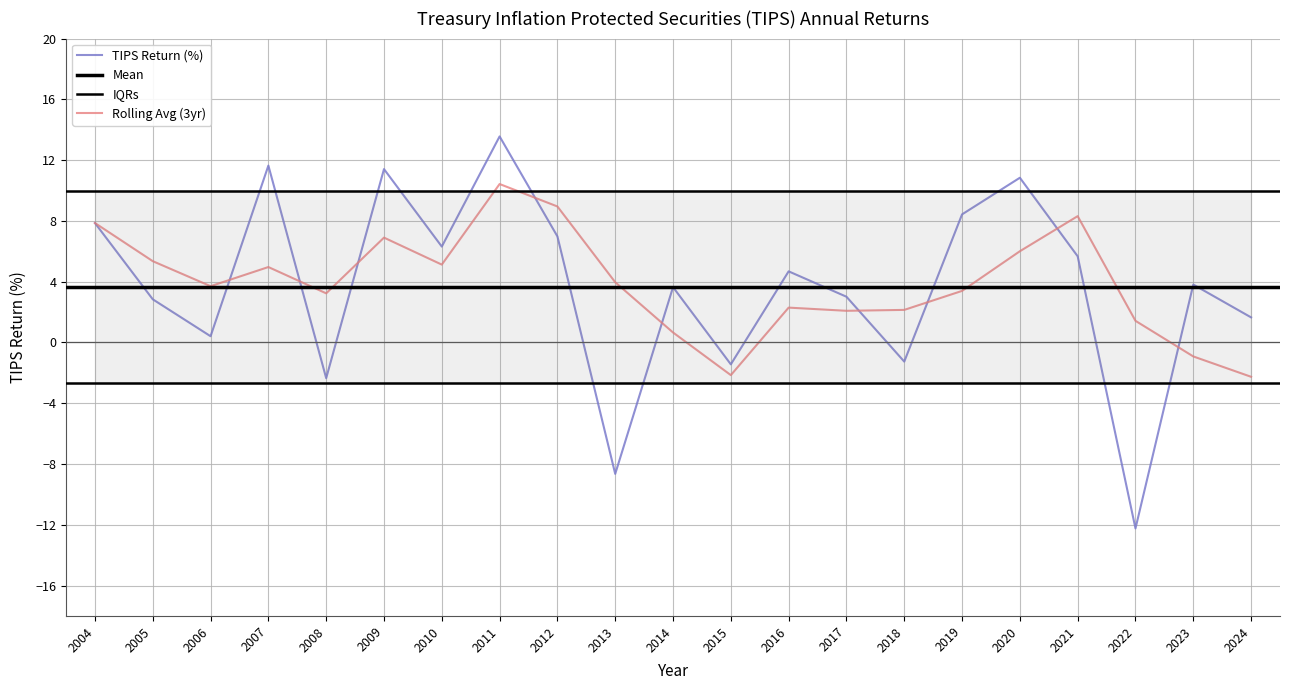

At which label is the value closest to 0?

2006